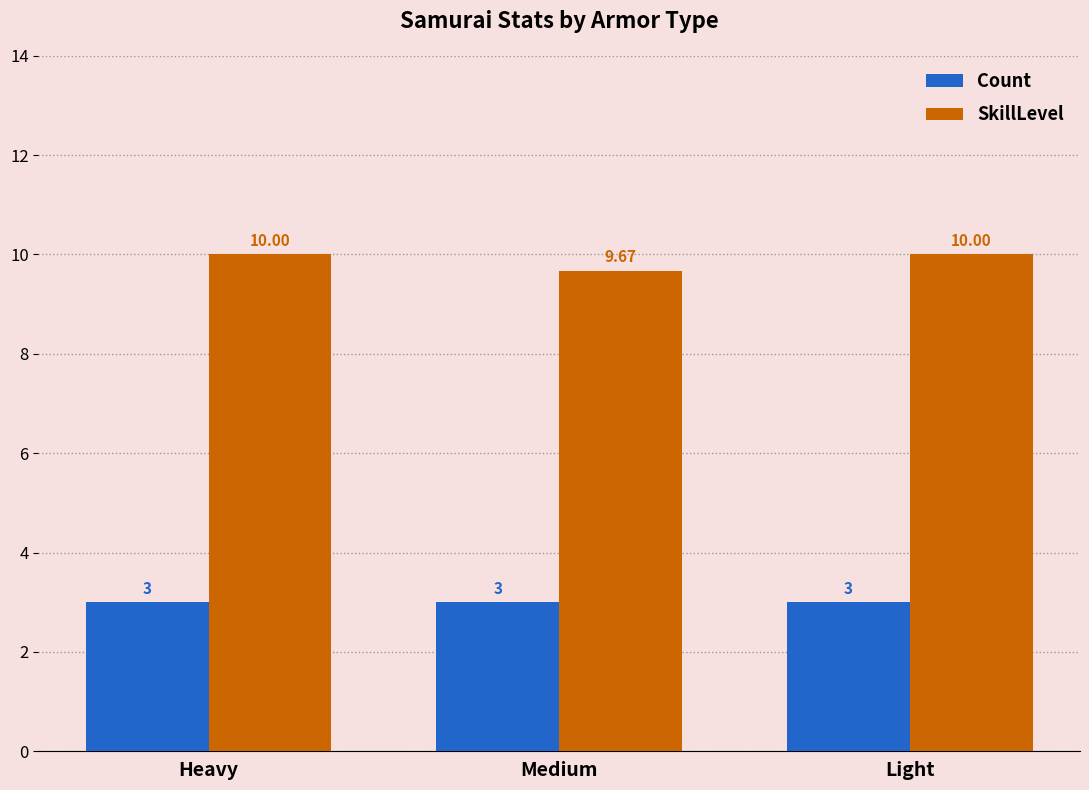

Rank the series at Heavy from lowest to highest value.

Count, SkillLevel